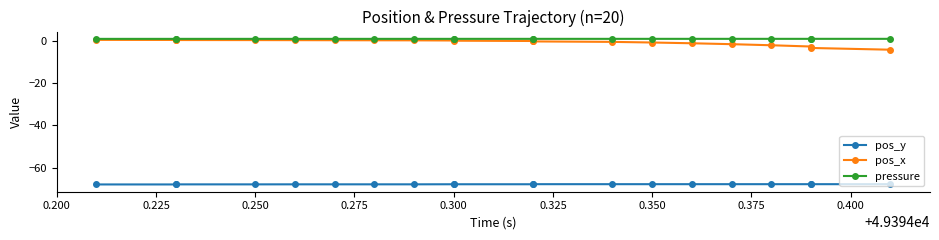

Which series has the largest total across all categories?

pressure